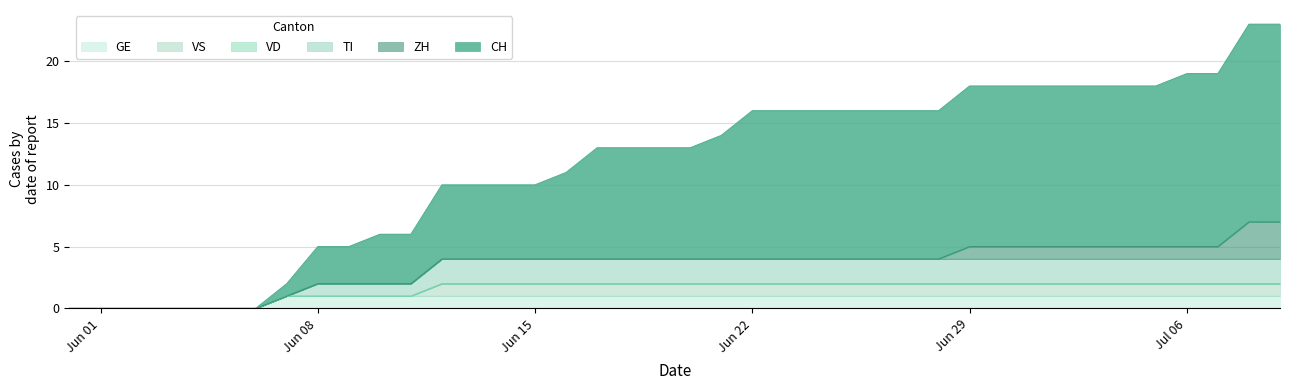

Which category has the lowest value in the TI series?

Jun 01